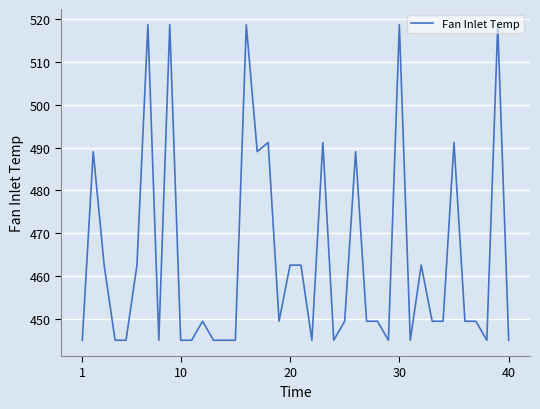

What is the difference between the maximum and minimum values?

73.7